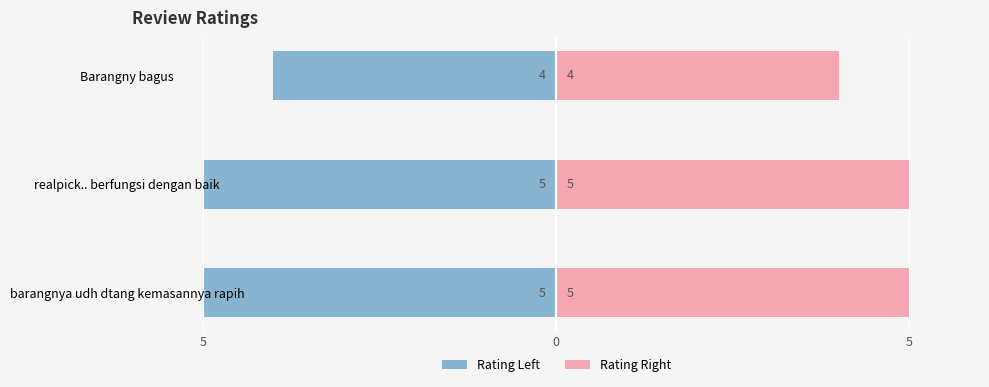

True or false: Rating (left) has a value of -5 at realpick.. berfungsi dengan baik.

True